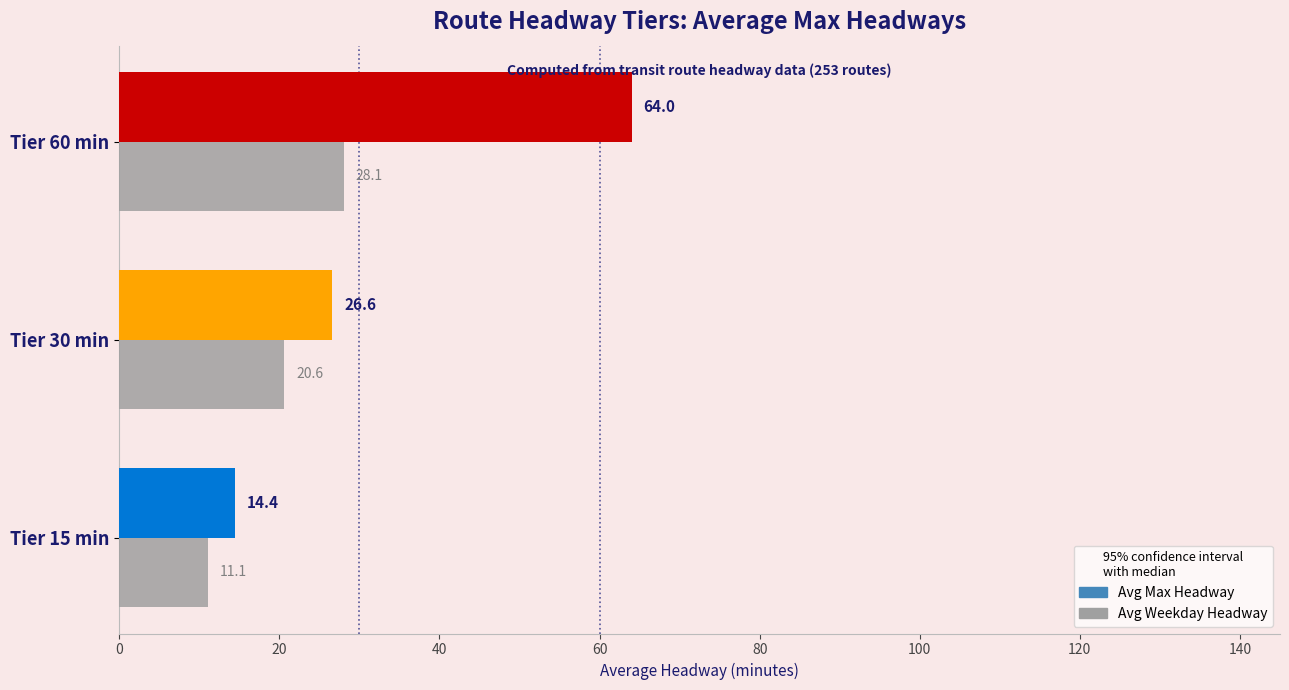

Which category has the highest value in the Avg Max Headway series?

Tier 60 min